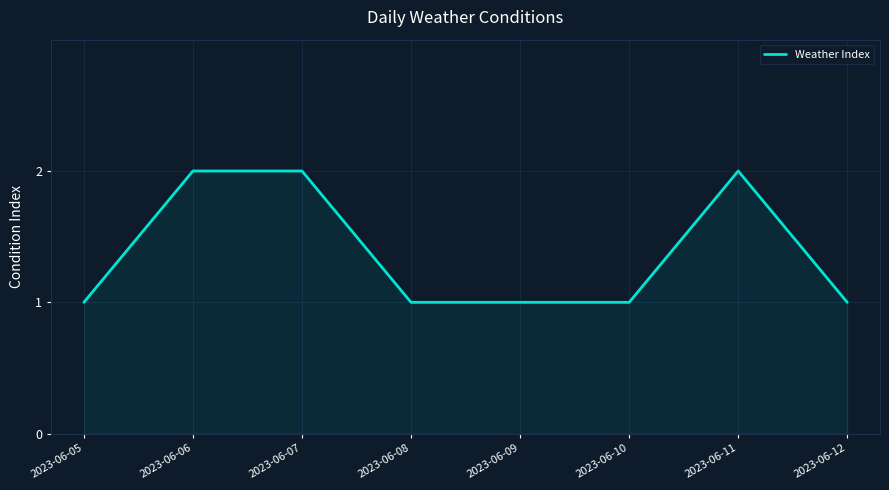

The value at 2023-06-08 is 0. True or false?

False